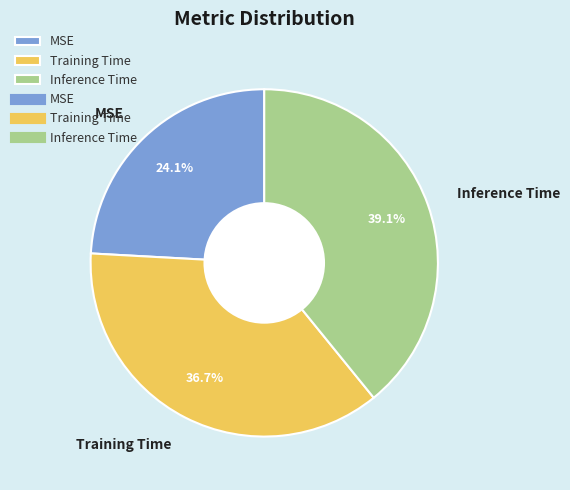

The Inference Time slice represents 39% of the pie. True or false?

True